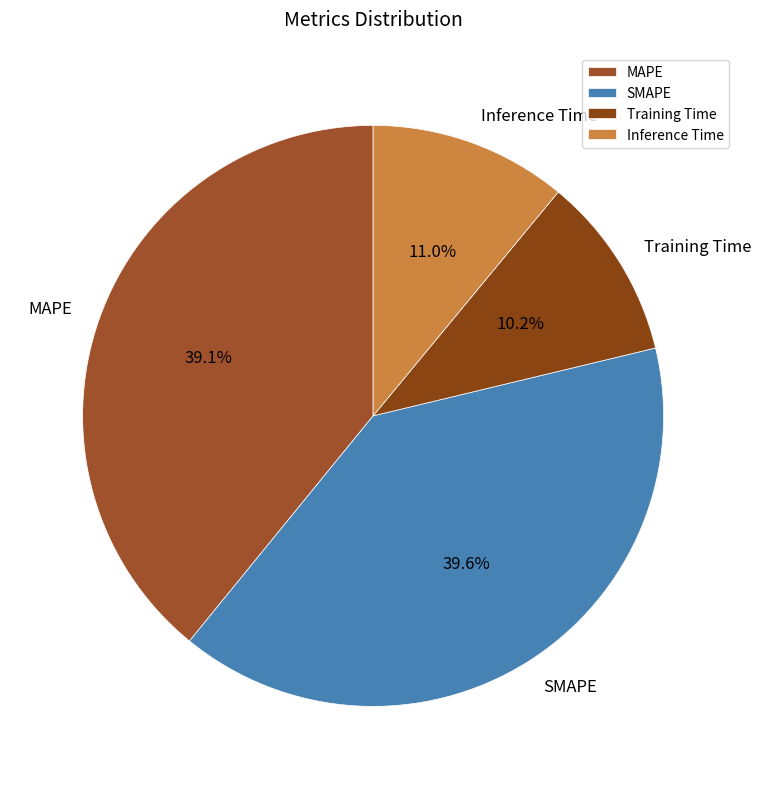

Which category has the smallest portion of the pie?

Training Time